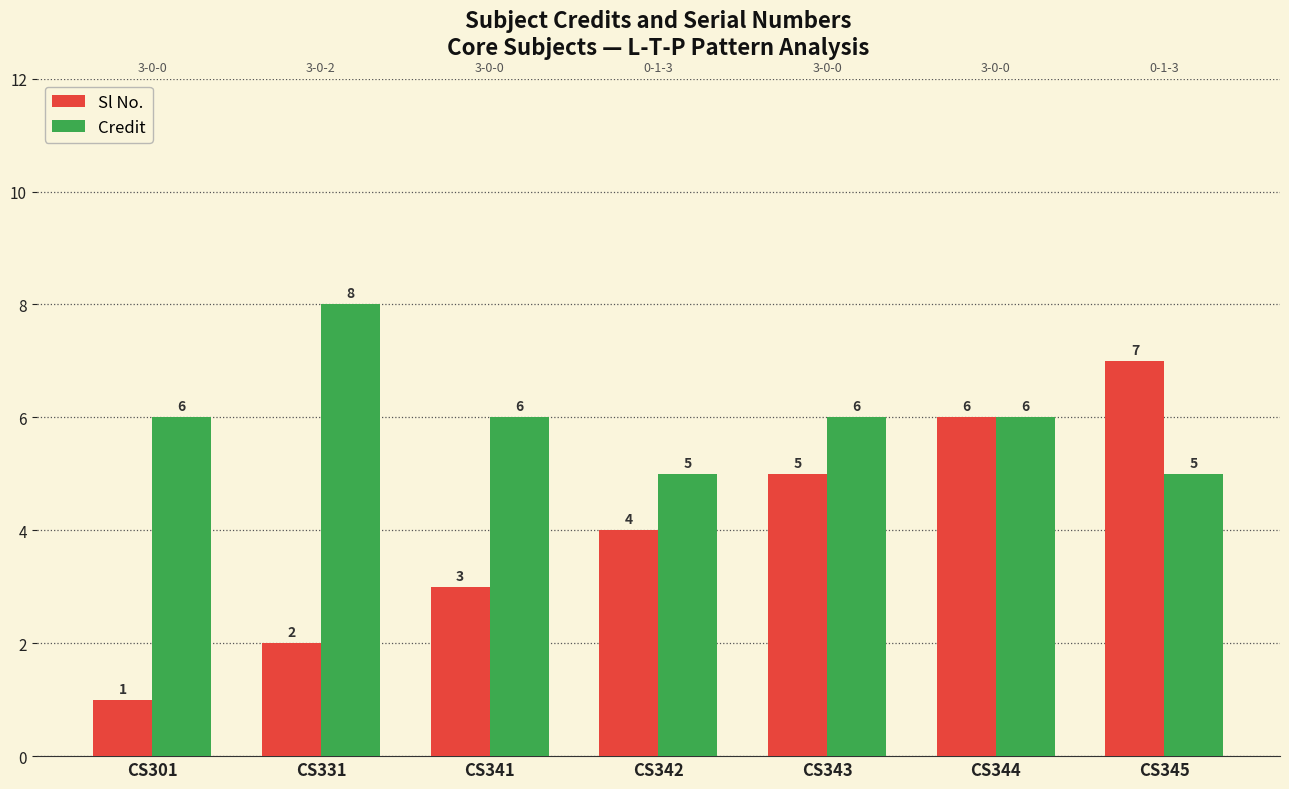

At which label does Sl No. first exceed 4?

CS343